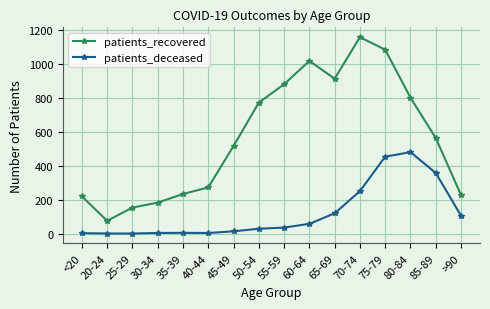

Where is the first local minimum for patients_recovered?

20-24